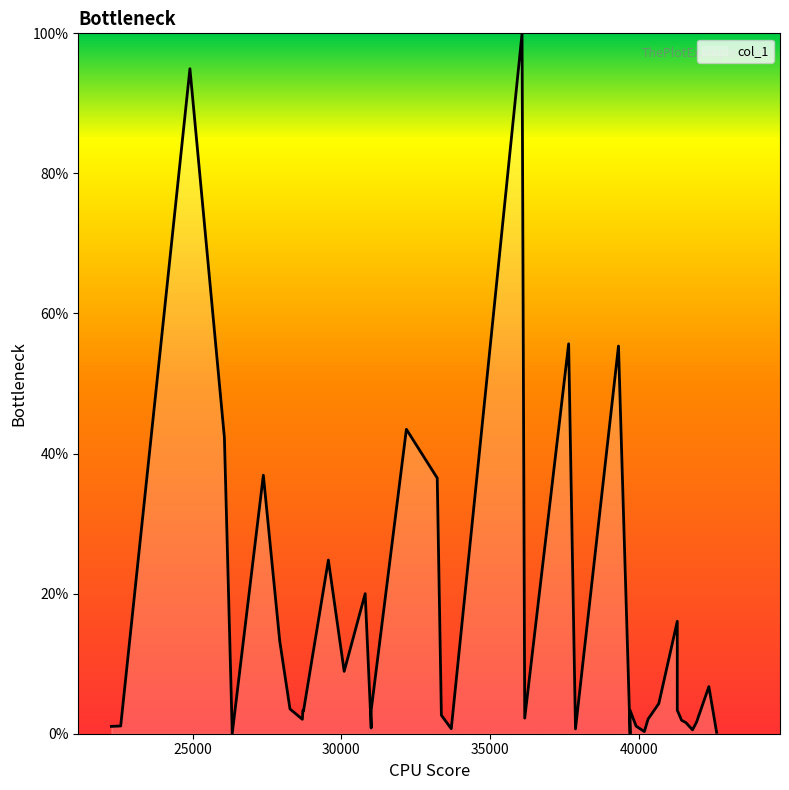

True or false: the data shows 3.0 at 12.

False